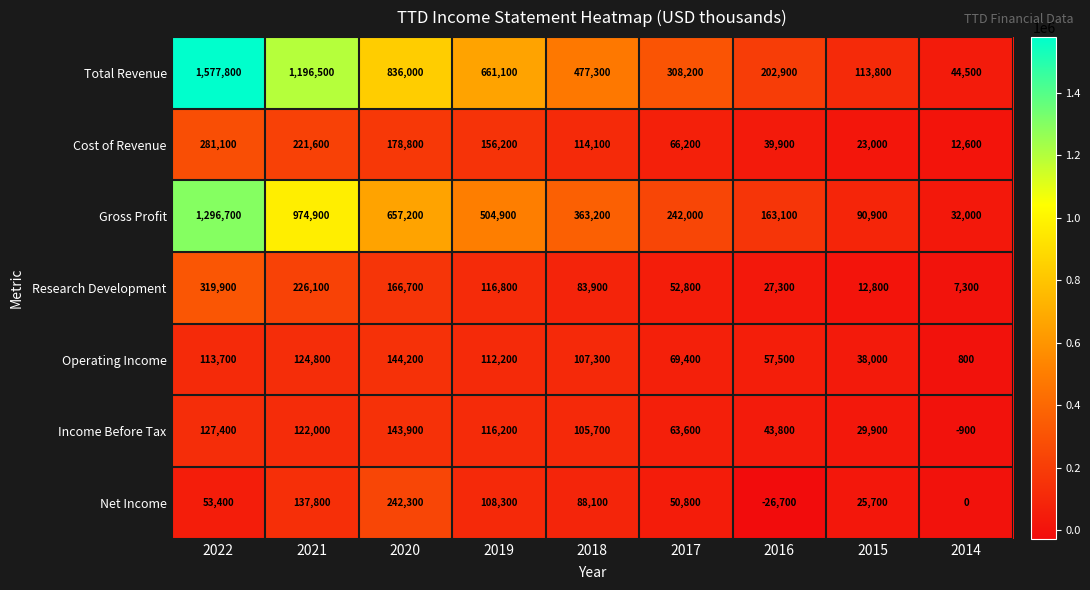

Which series has the widest spread of values?

Total Revenue